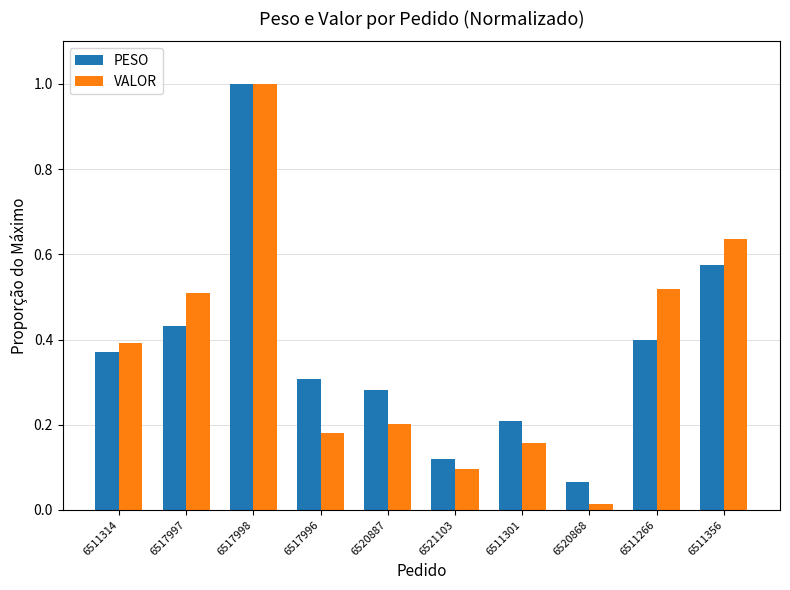

What is the sum of all VALOR values?

3.7